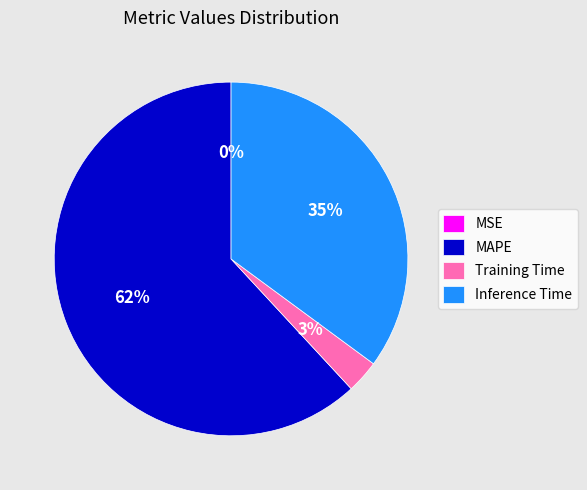

Is it true that Inference Time is 30% of the pie?

False